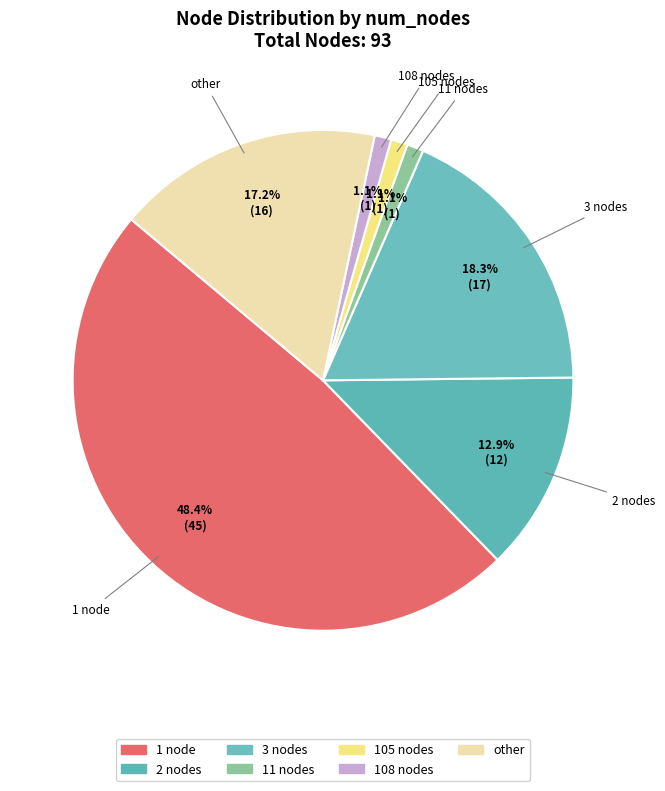

To the nearest percent, what is the average slice percentage?

14%